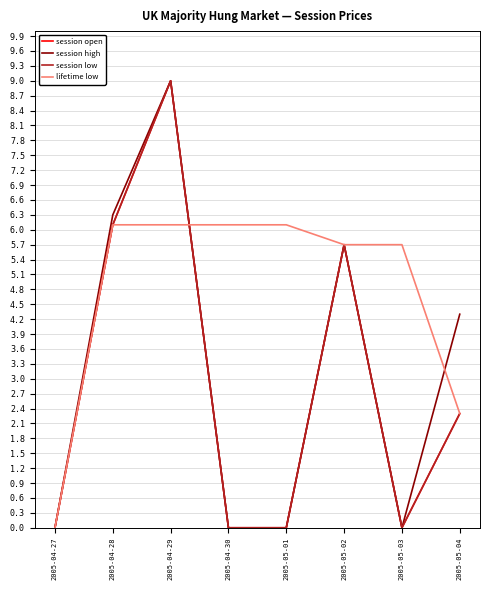

Is this an area chart (filled region under the line)?

No